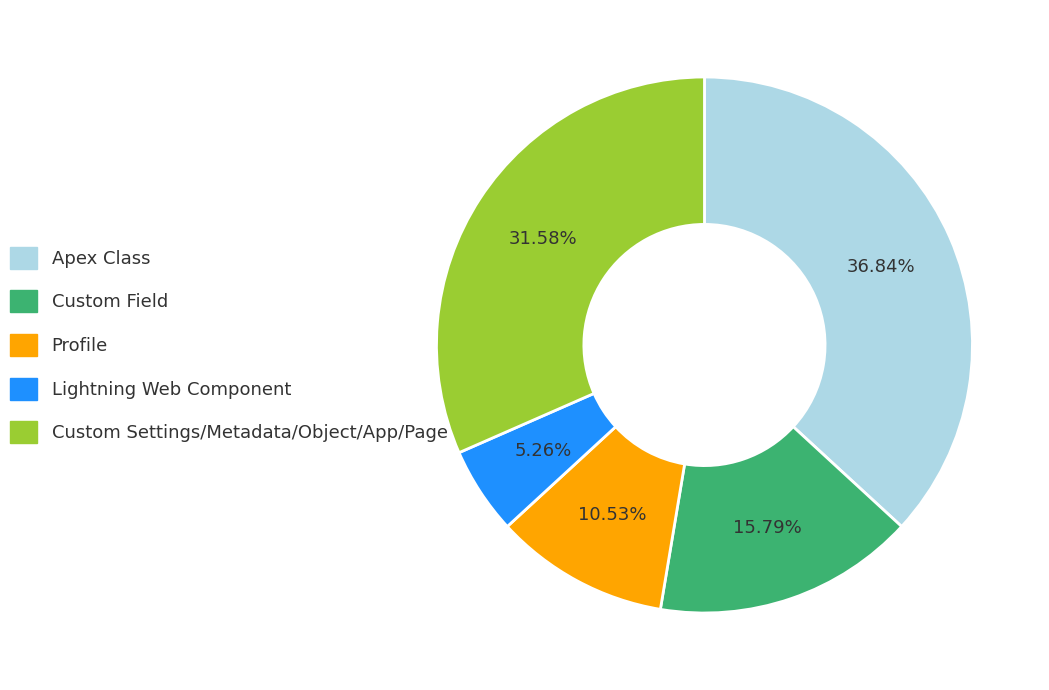

Between Apex Class and Custom Field, which is larger?

Apex Class